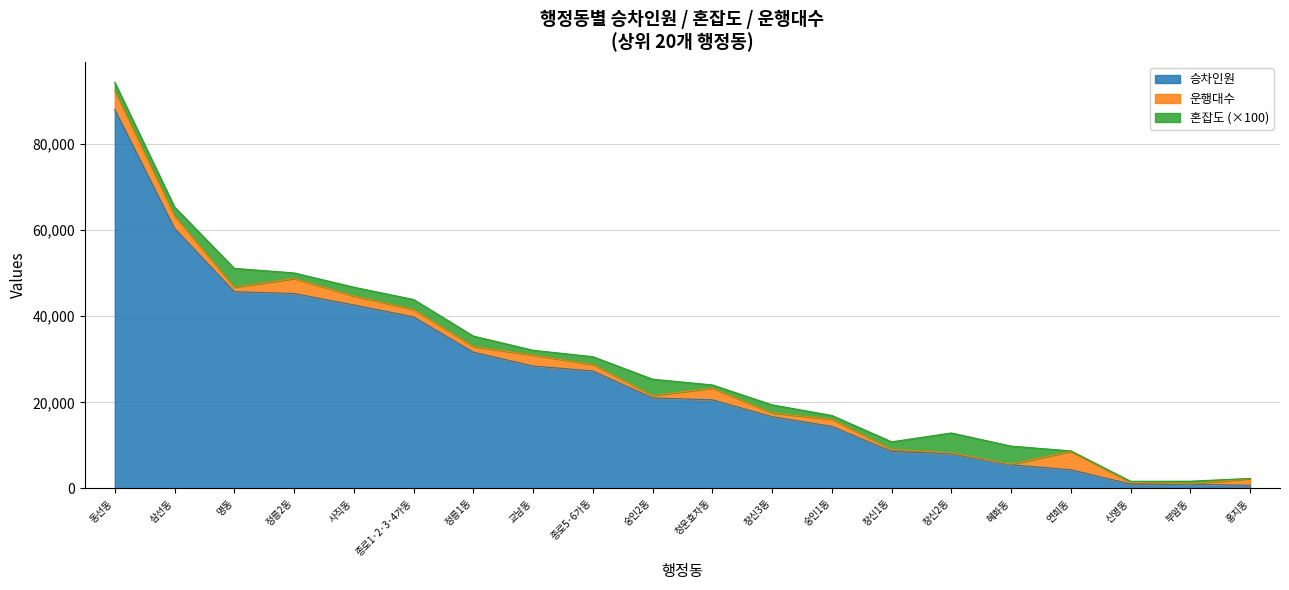

At which category is the sum across all series the highest?

동선동